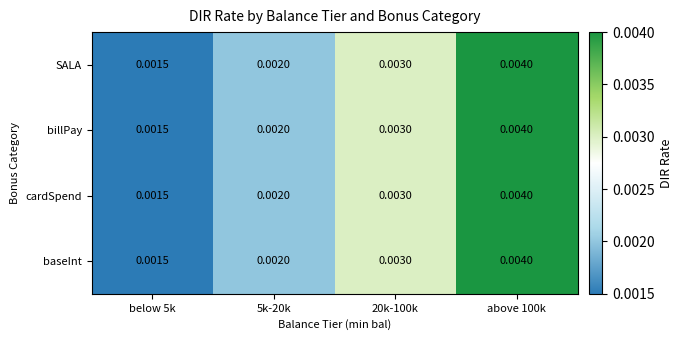

Is the value of baseInt at below 5k greater than the value of billPay at above 100k?

No